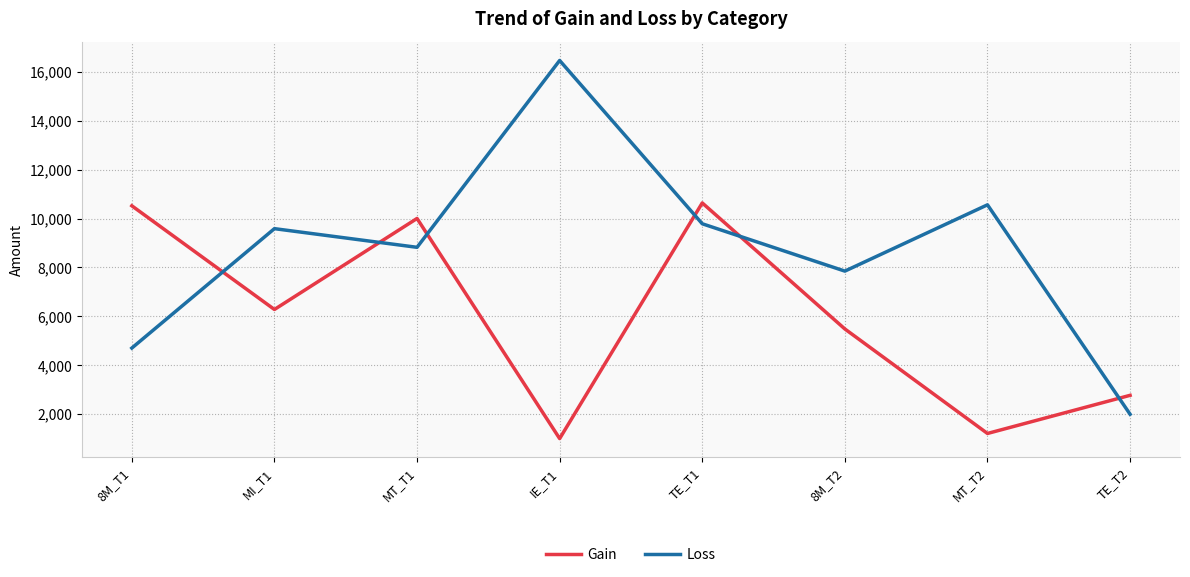

What is the difference between the second highest and minimum values in the Loss series?

8564